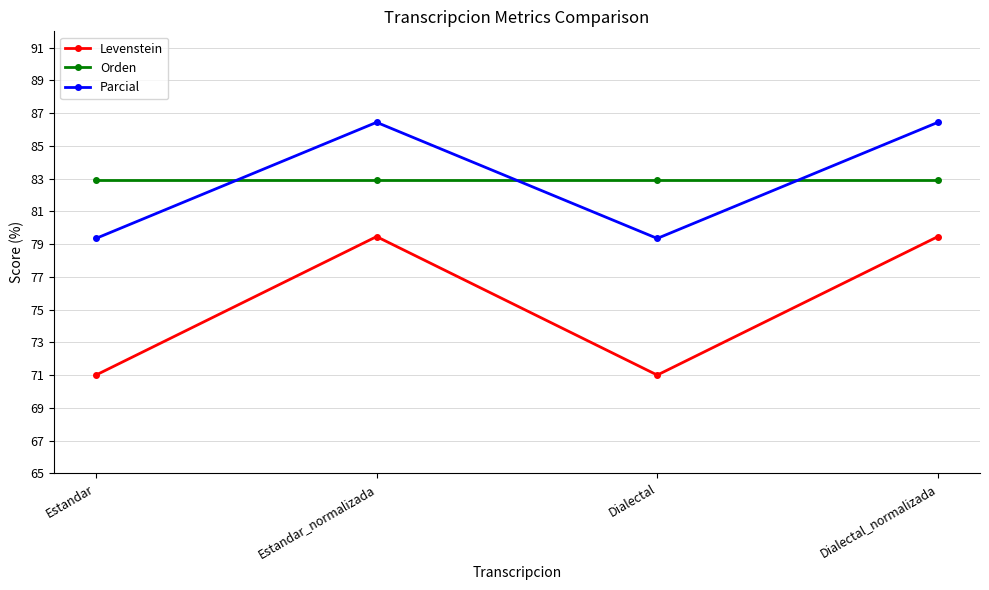

What is the sum of the Orden values at Estandar and Dialectal_normalizada?

165.9